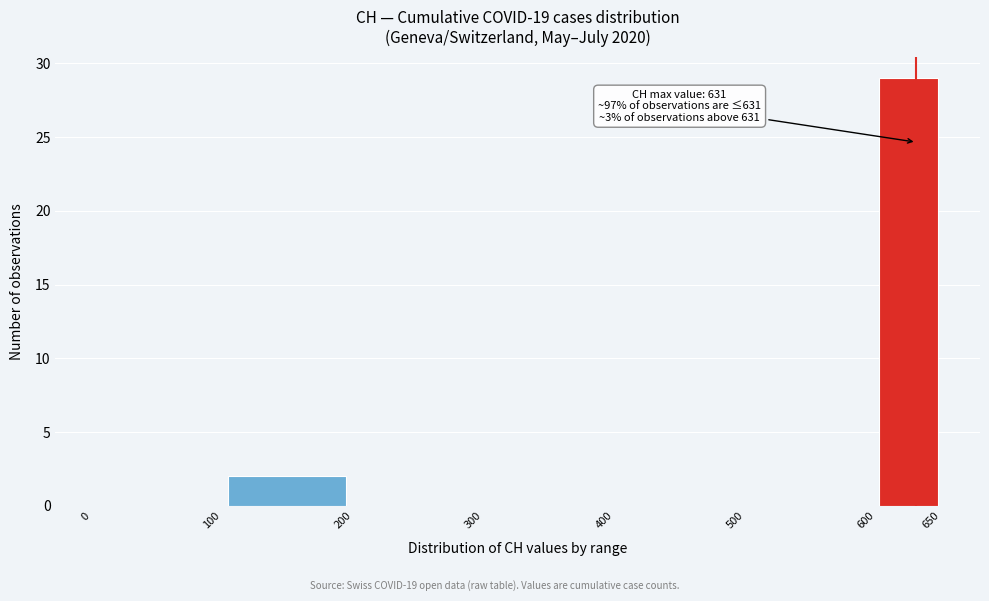

Over which range of the x-axis is the bar tallest?

600 to 650